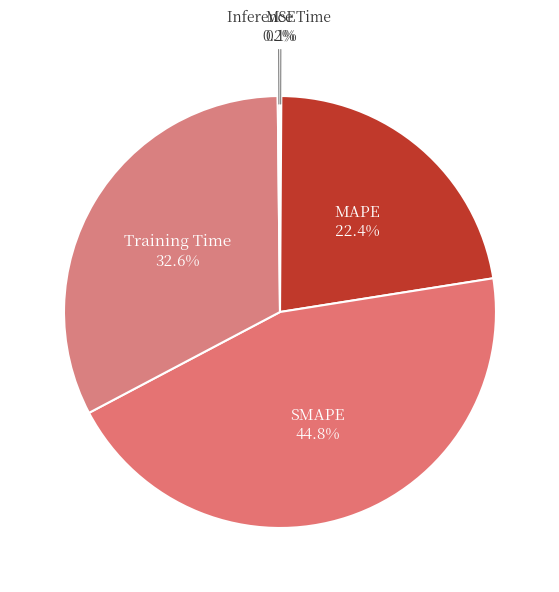

Which slice is the largest?

SMAPE